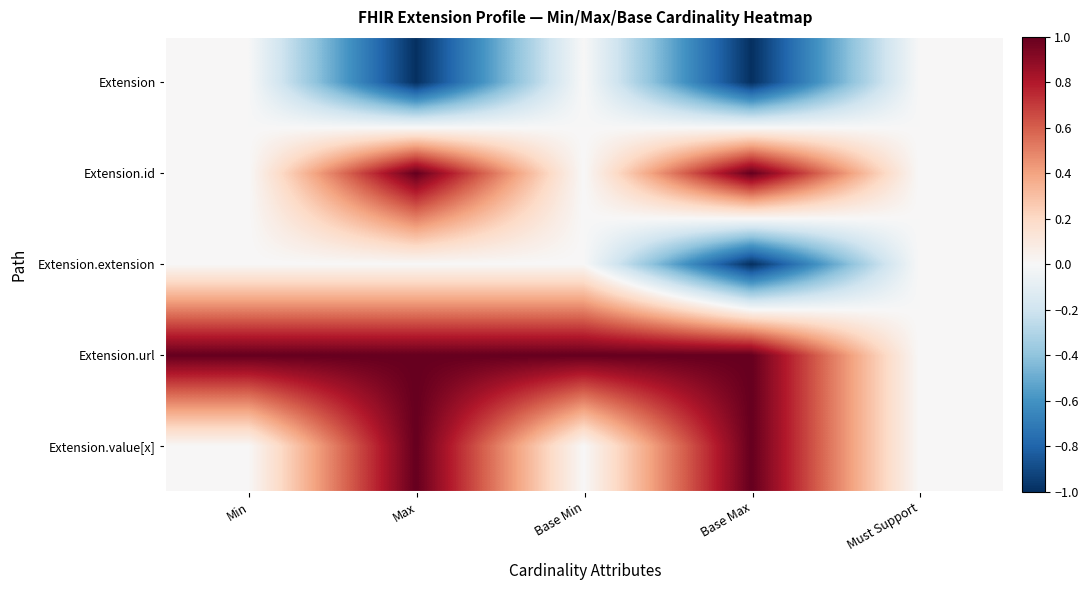

At which category is the sum across all series the highest?

Max